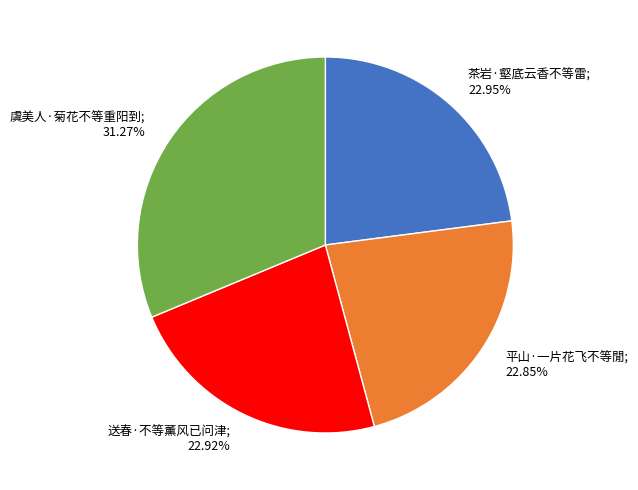

Does any single category account for the majority?

No